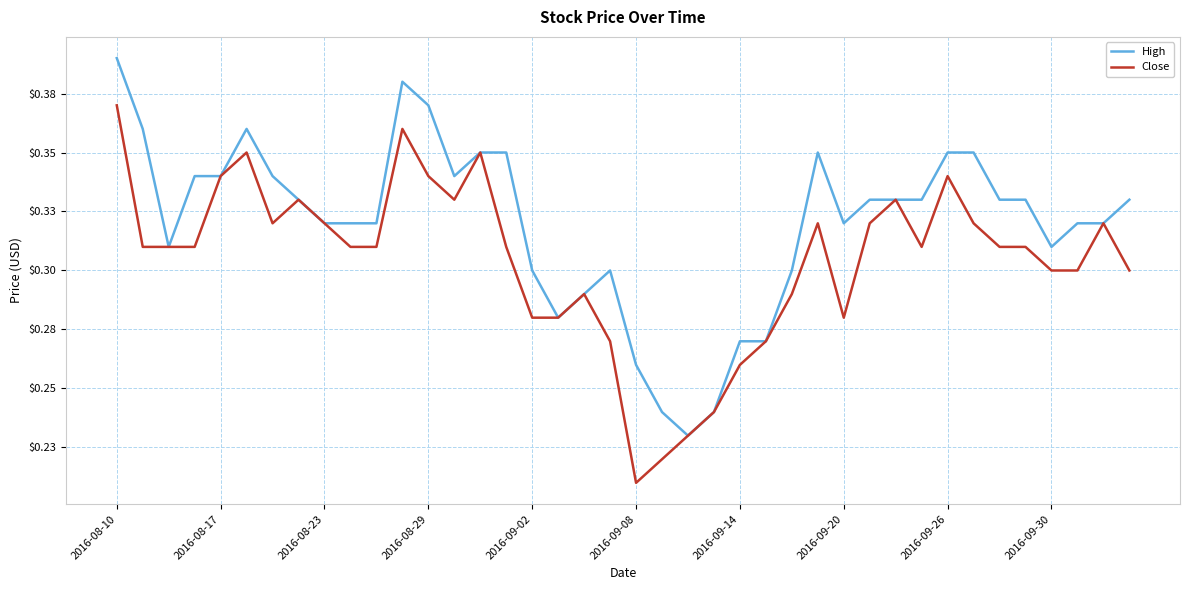

Does the chart have visible grid lines?

Yes